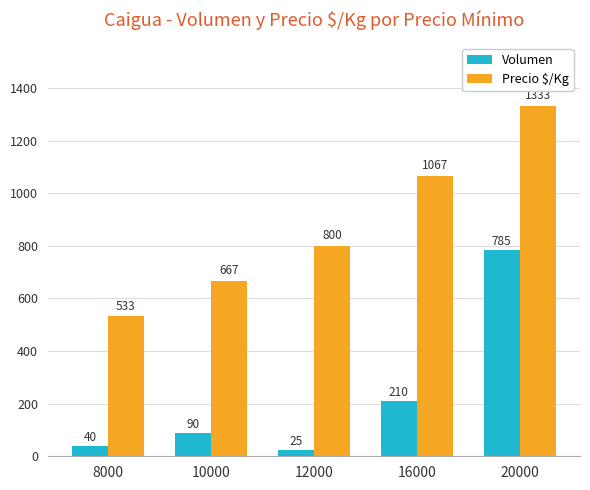

What is the minimum value for Volumen?

25